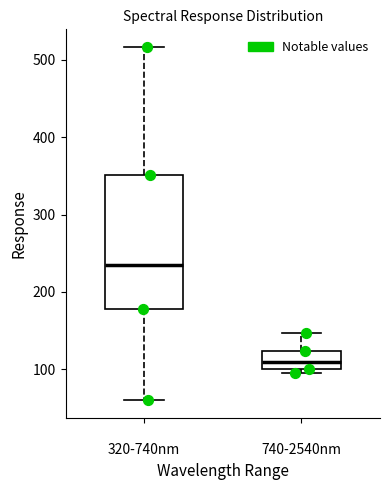

Comparing the boxes themselves (not the whiskers), which one is the tallest?

320-740nm